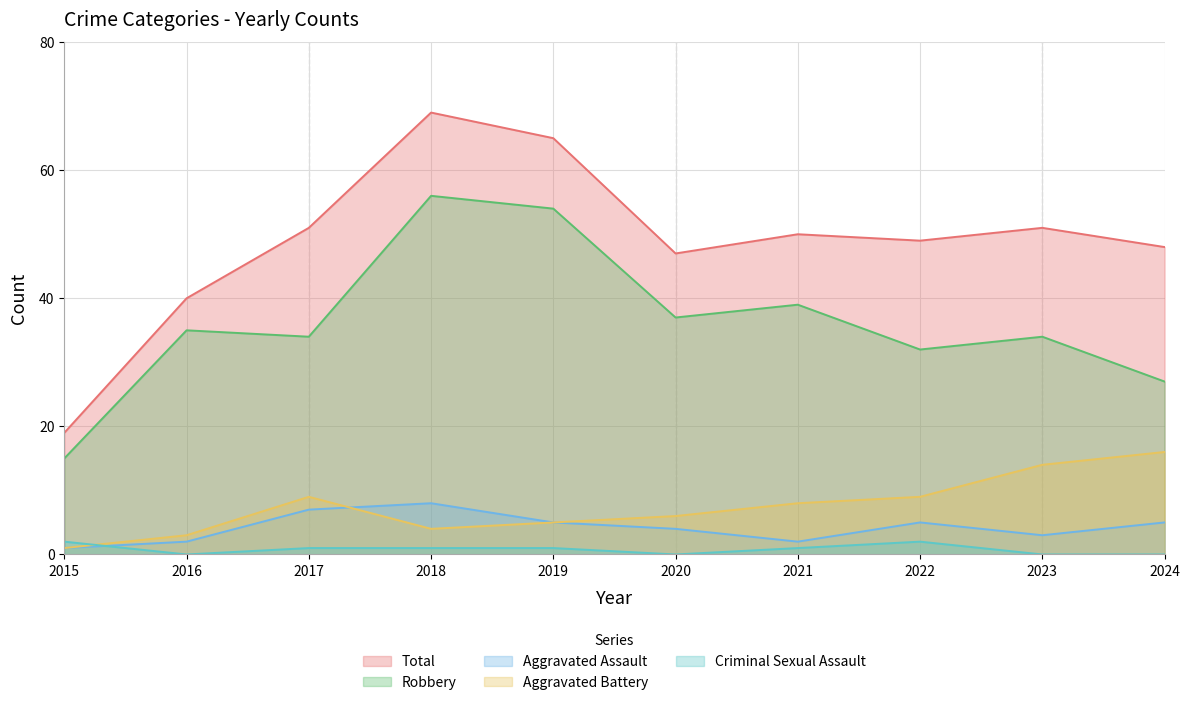

Which category has the highest value in the Criminal Sexual Assault series?

2015